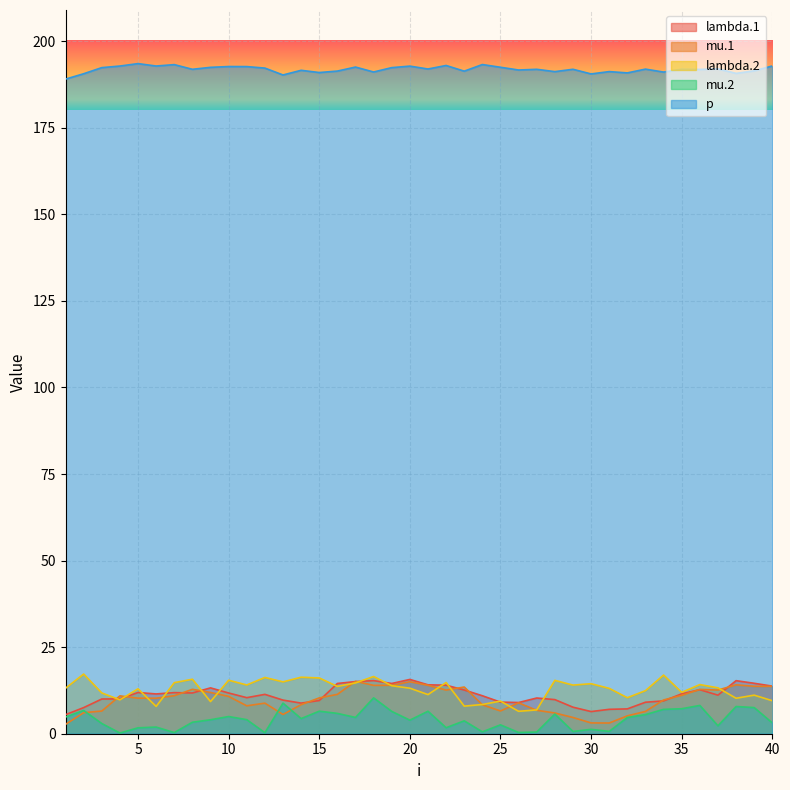

Reading left to right, list all the values displayed in this chart.

lambda.1: 1=5.5	2=7.5	3=10.0	4=10.1	5=11.9	6=11.5	7=11.9	8=11.8	9=13.2	10=11.8	11=10.4	12=11.4	13=9.7	14=8.8	15=9.6	16=14.5	17=15.1	18=15.3	19=14.5	20=15.7	21=14.1	22=14.0	23=12.6	24=11.0	25=9.1	26=9.0	27=10.3	28=9.9	29=7.7	30=6.4	31=7.0	32=7.2	33=9.1	34=9.5	35=11.5	36=12.7	37=11.1	38=15.3	39=14.6	40=13.7
mu.1: 1=2.7	2=6.1	3=6.5	4=10.9	5=10.3	6=10.3	7=11.0	8=12.8	9=11.9	10=10.8	11=8.1	12=8.8	13=5.6	14=8.4	15=10.3	16=11.4	17=15.1	18=14.0	19=14.0	20=15.0	21=14.0	22=12.6	23=13.5	24=8.4	25=6.6	26=8.9	27=6.8	28=6.0	29=4.7	30=3.1	31=3.1	32=5.2	33=6.4	34=9.8	35=11.1	36=12.8	37=12.6	38=14.1	39=13.7	40=13.7
lambda.2: 1=13.1	2=17.2	3=11.8	4=9.8	5=13.0	6=7.9	7=14.7	8=15.7	9=9.3	10=15.5	11=14.1	12=16.2	13=15.0	14=16.3	15=16.1	16=13.7	17=14.7	18=16.5	19=13.9	20=13.1	21=11.3	22=14.8	23=8.0	24=8.4	25=9.4	26=6.5	27=6.9	28=15.4	29=14.0	30=14.4	31=13.1	32=10.4	33=12.4	34=16.9	35=12.0	36=14.2	37=13.3	38=10.2	39=11.1	40=9.5
mu.2: 1=4.8	2=6.7	3=3.0	4=0.2	5=1.7	6=1.9	7=0.3	8=3.3	9=4.0	10=5.0	11=4.1	12=0.3	13=8.8	14=4.4	15=6.5	16=5.9	17=4.7	18=10.4	19=6.4	20=3.9	21=6.5	22=1.7	23=3.7	24=0.5	25=2.6	26=0.4	27=0.5	28=5.7	29=0.7	30=1.3	31=0.7	32=4.7	33=5.5	34=7.0	35=7.2	36=8.2	37=2.3	38=7.9	39=7.6	40=3.1
p: 1=189.0	2=190.6	3=192.4	4=192.8	5=193.5	6=192.8	7=193.2	8=191.9	9=192.4	10=192.7	11=192.7	12=192.2	13=190.2	14=191.6	15=190.9	16=191.4	17=192.5	18=191.1	19=192.4	20=192.8	21=192.0	22=193.0	23=191.3	24=193.2	25=192.5	26=191.7	27=191.9	28=191.2	29=191.9	30=190.5	31=191.2	32=190.8	33=191.9	34=191.1	35=191.9	36=191.8	37=192.0	38=190.7	39=191.4	40=192.8